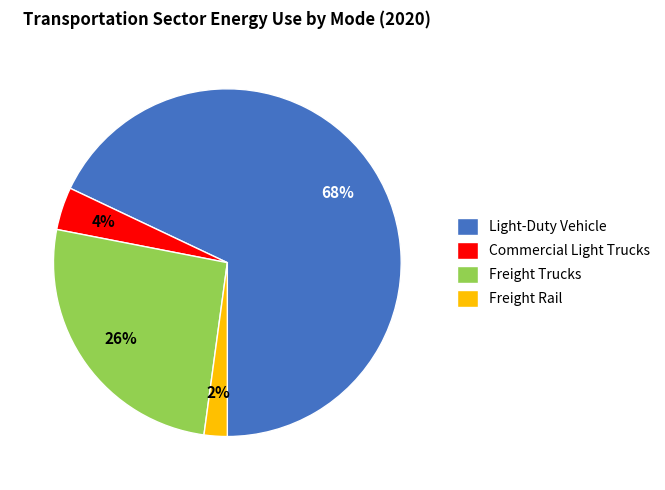

To the nearest percent, what percentage of the pie is Commercial Light Trucks?

4%